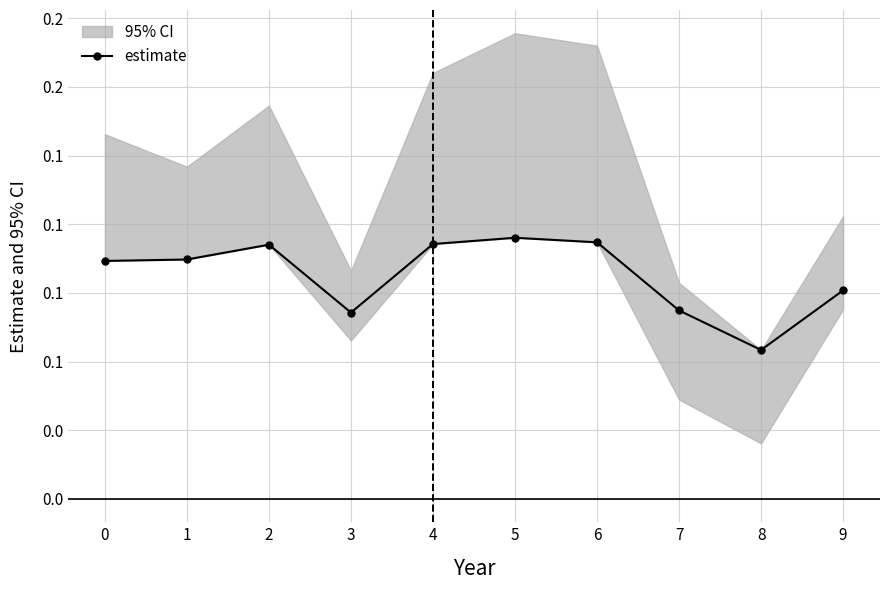

Is it true that the value at 7 is 0.1?

True